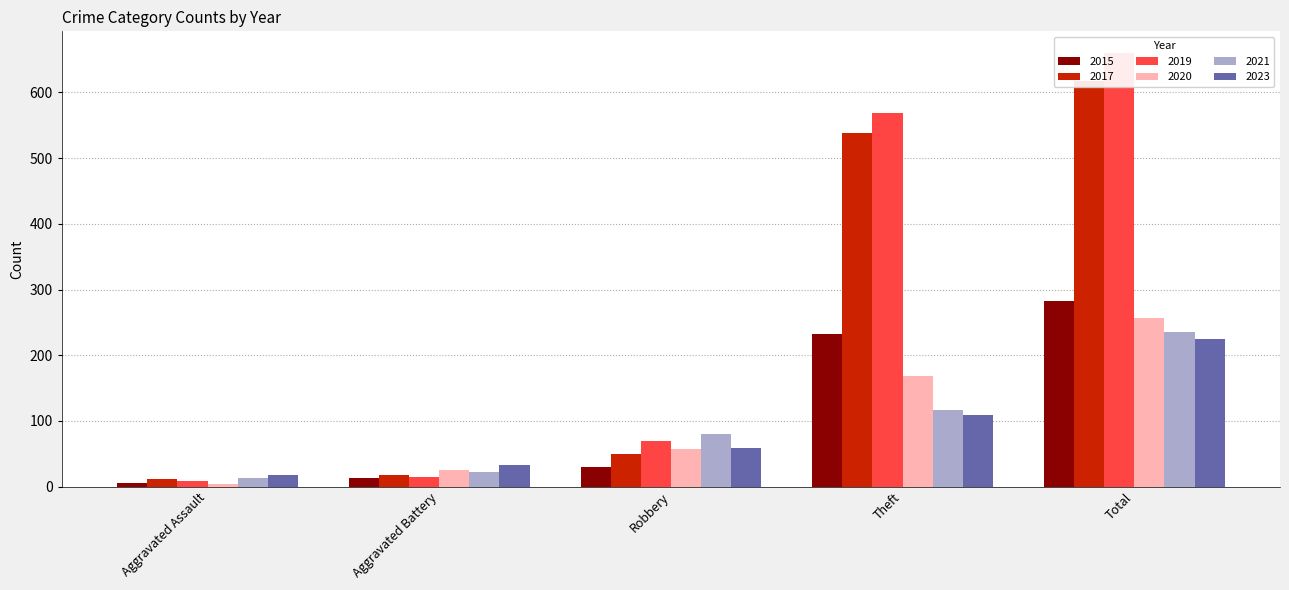

What is the value of the 2021 bar at the 5th from the left?

235